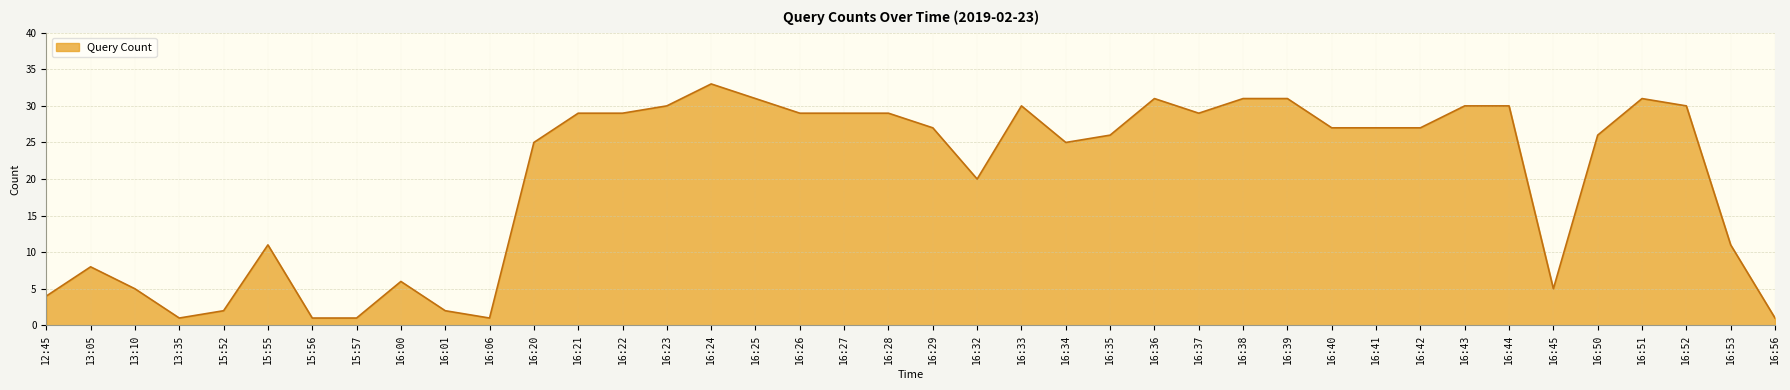

At which category does the chart reach its peak across all series?

16:24